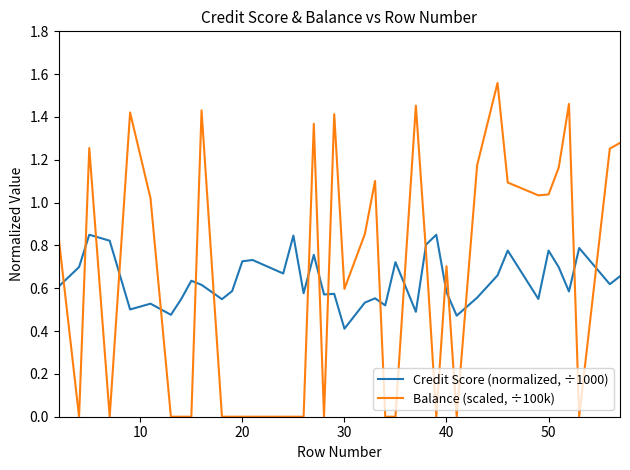

True or false: Balance (scaled, ÷100k) and Credit Score (normalized, ÷1000) intersect in this chart.

True